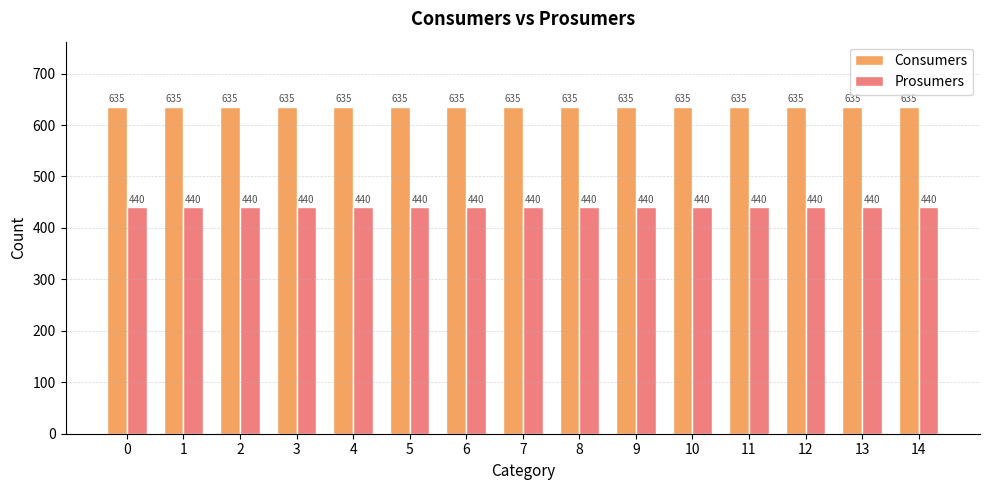

List the series in order of their overall mean, lowest first.

Prosumers, Consumers